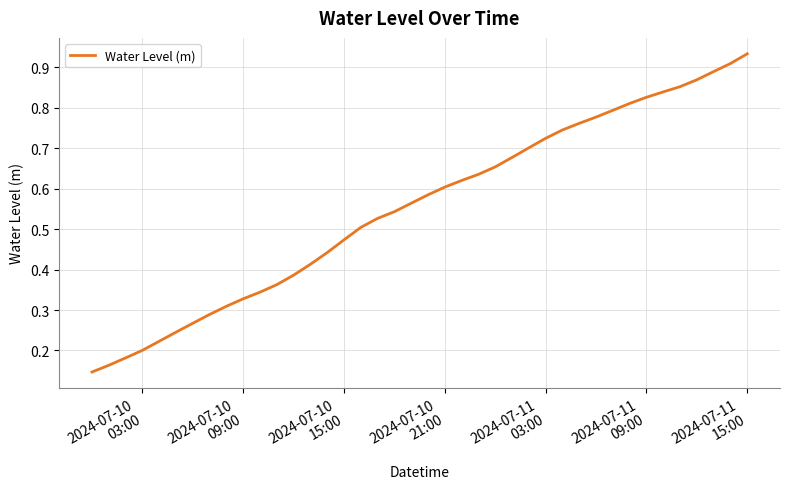

Reading left to right, what are all the values shown in this chart?

0.1	0.2	0.2	0.2	0.2	0.2	0.3	0.3	0.3	0.3	0.3	0.4	0.4	0.4	0.4	0.5	0.5	0.5	0.5	0.6	0.6	0.6	0.6	0.6	0.7	0.7	0.7	0.7	0.7	0.8	0.8	0.8	0.8	0.8	0.8	0.9	0.9	0.9	0.9	0.9